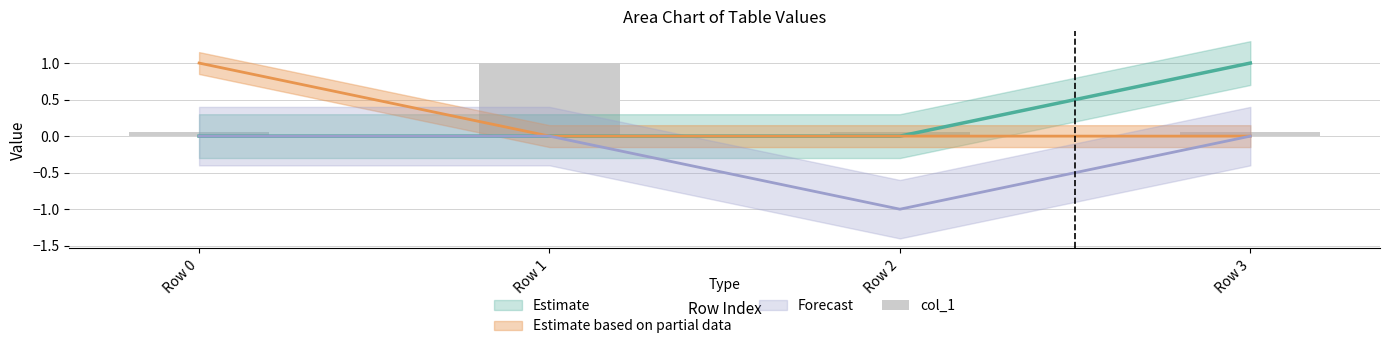

What is the value of the 3rd bar from the left?

0.1